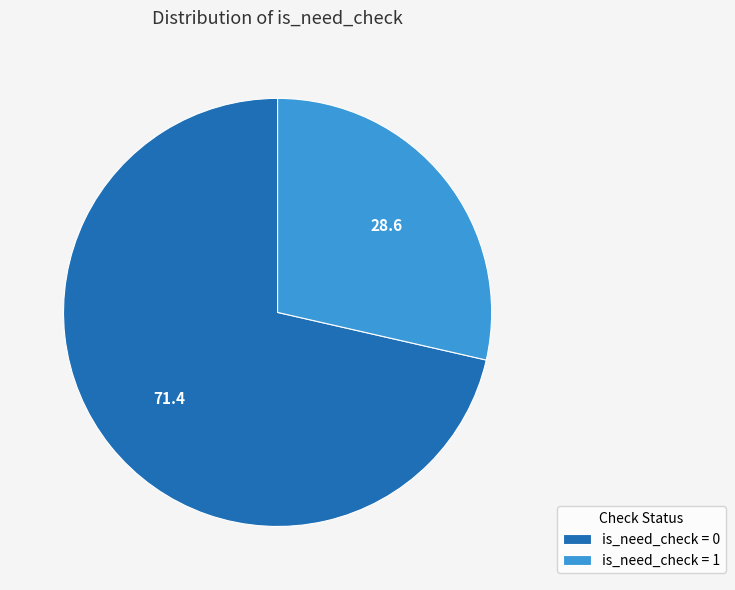

Do is_need_check = 1 and is_need_check = 0 together represent more than half of the pie?

Yes